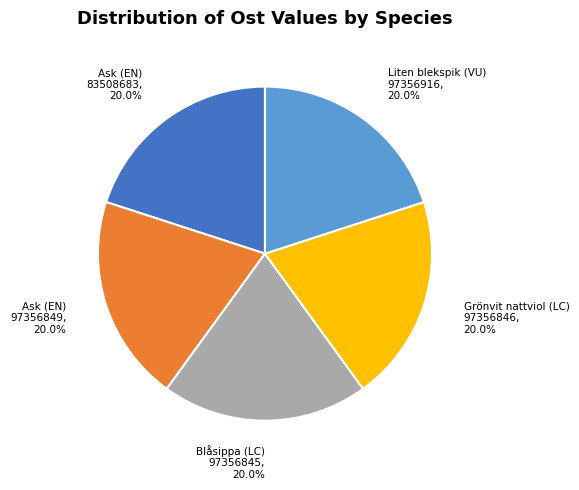

Combined, do Grönvit nattviol (LC) 97356846 and Ask (EN) 97356849 account for over 50%?

No